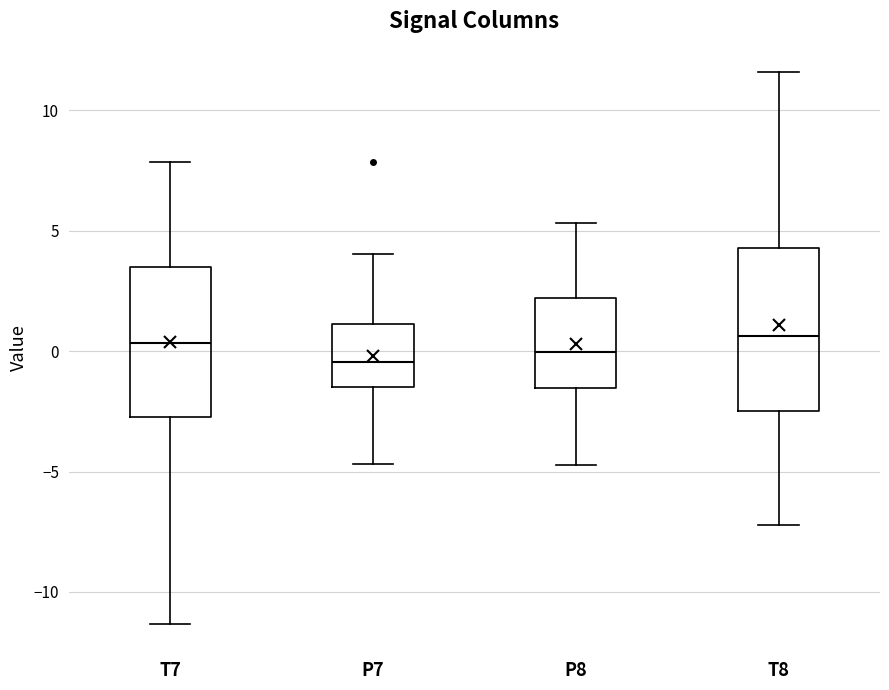

Reading left to right, read every box against the y-axis: the position of its median line, the range the box covers, and the ends of its whiskers. The values are not printed on the chart, so give them approximately, as read against the axis.

T7: median 0.5, box -2.5 to 3.5, whiskers -11.5 to 8.0
P7: median -0.5, box -1.5 to 1.0, whiskers -4.5 to 4.0
P8: median 0.0, box -1.5 to 2.0, whiskers -4.5 to 5.5
T8: median 0.5, box -2.5 to 4.5, whiskers -7.0 to 11.5